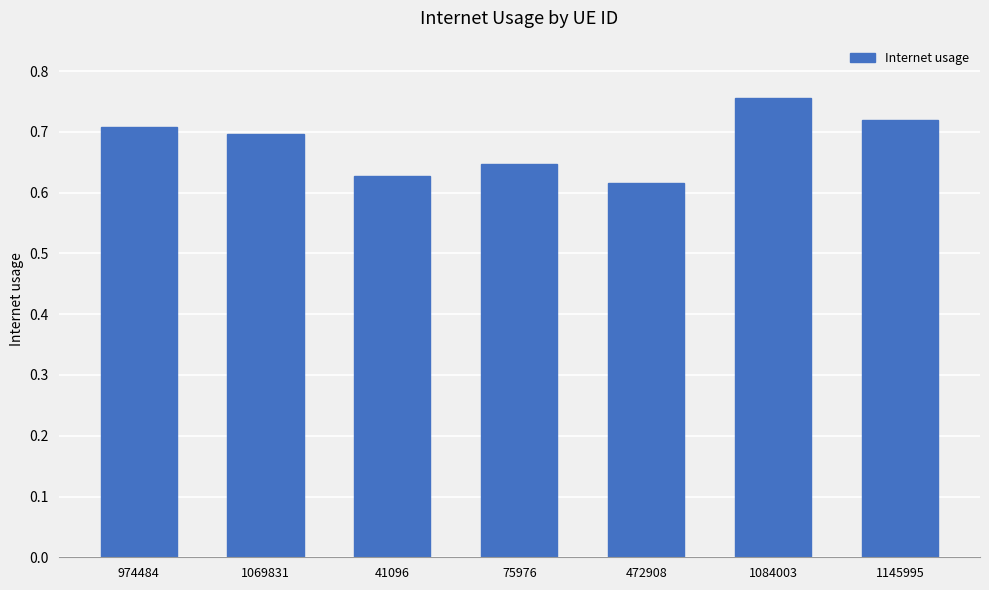

Are the bars grouped side by side (vs. stacked)?

No